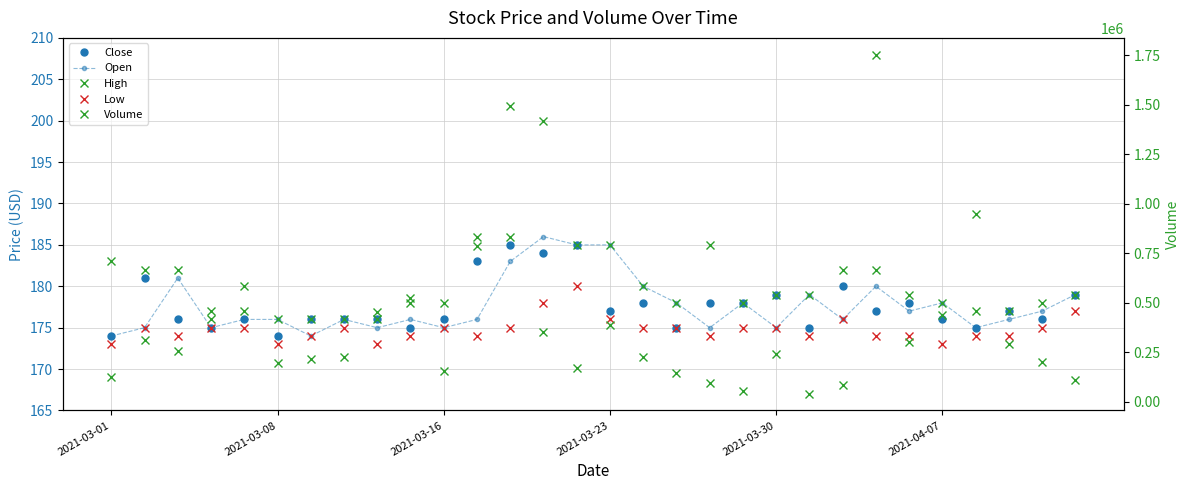

True or false: Open and Low intersect in this chart.

False